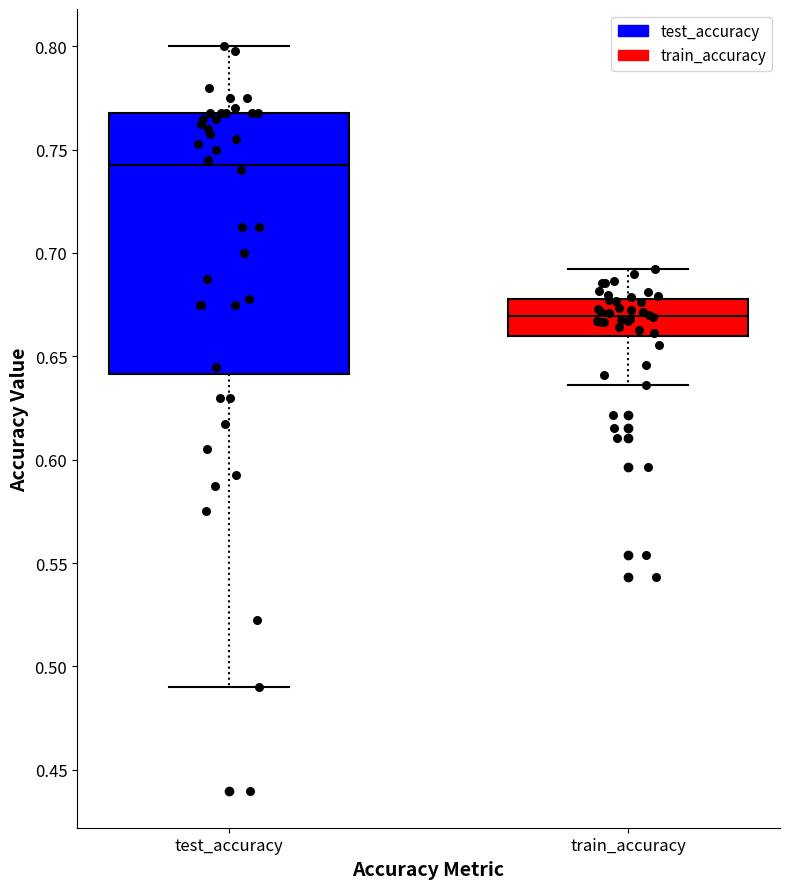

Comparing the boxes themselves (not the whiskers), which one is the tallest?

test_accuracy